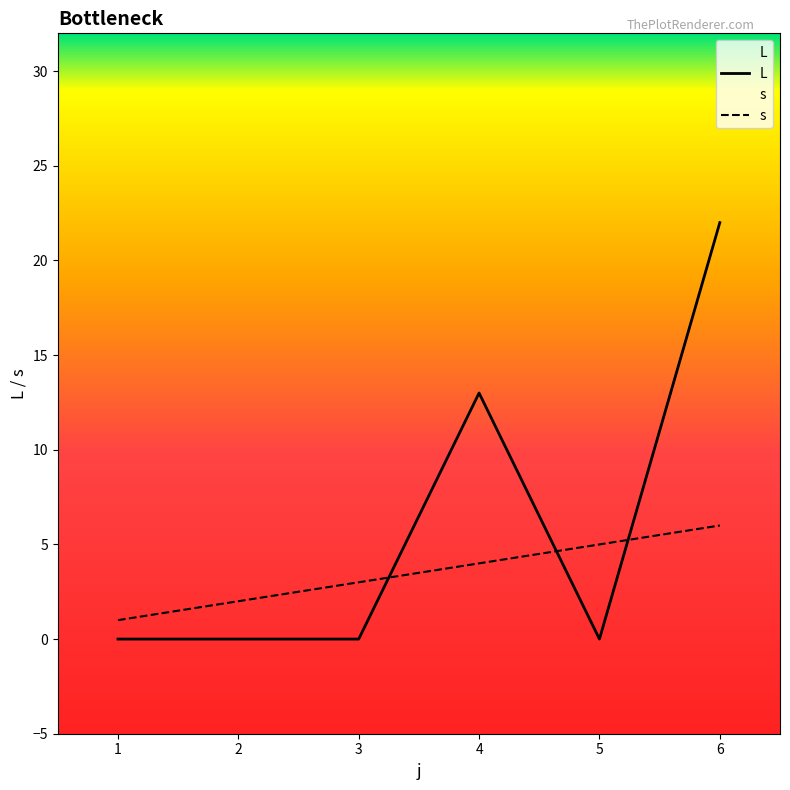

Is this an area chart (filled region under the line)?

No